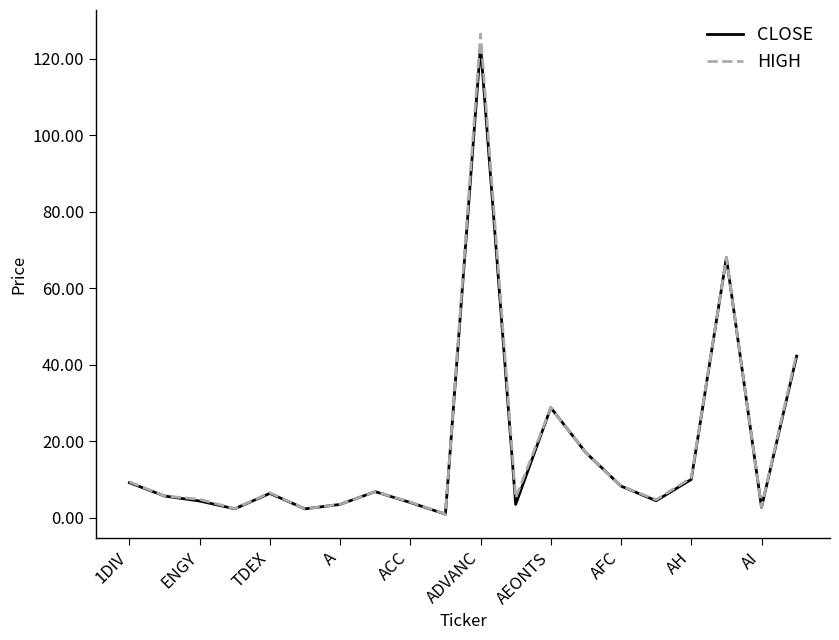

At how many categories does at least one series exceed 69?

1